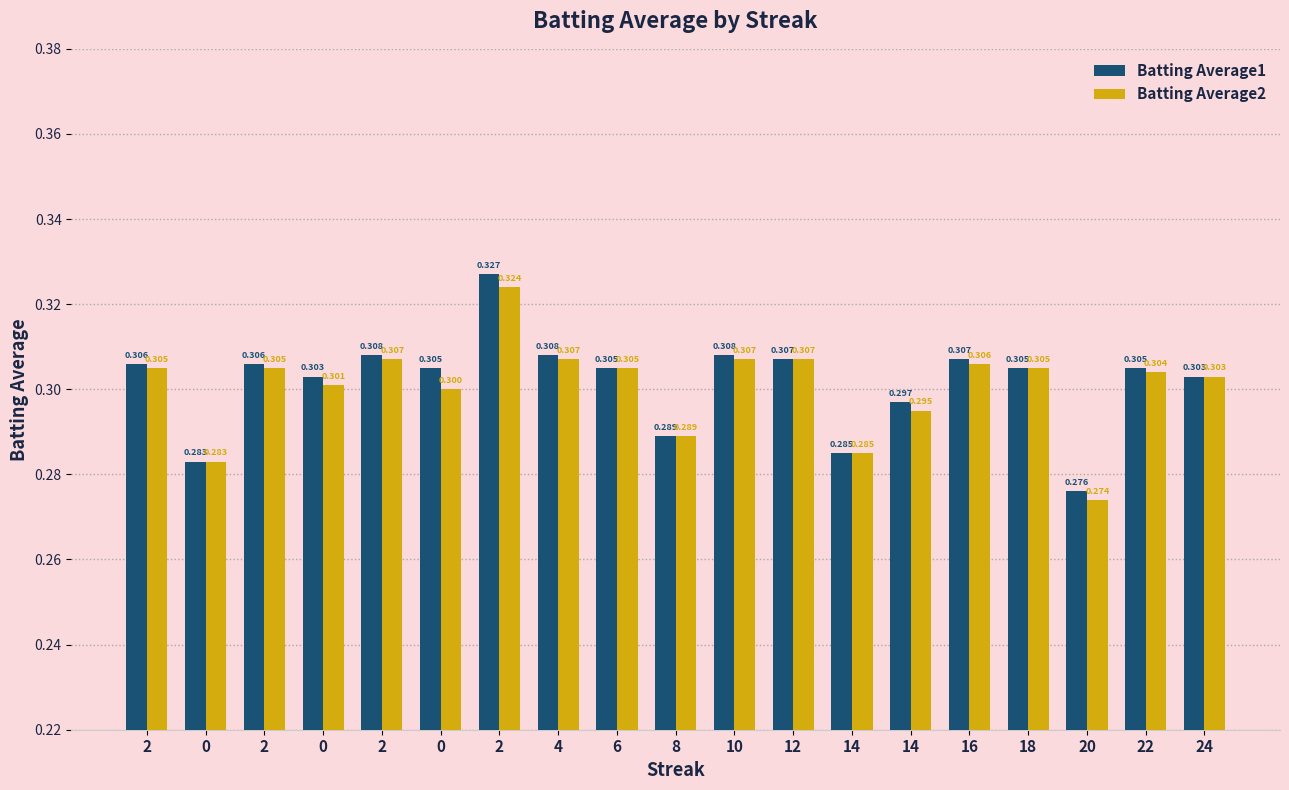

Rank the series at 0 from lowest to highest value.

Batting Average1, Batting Average2